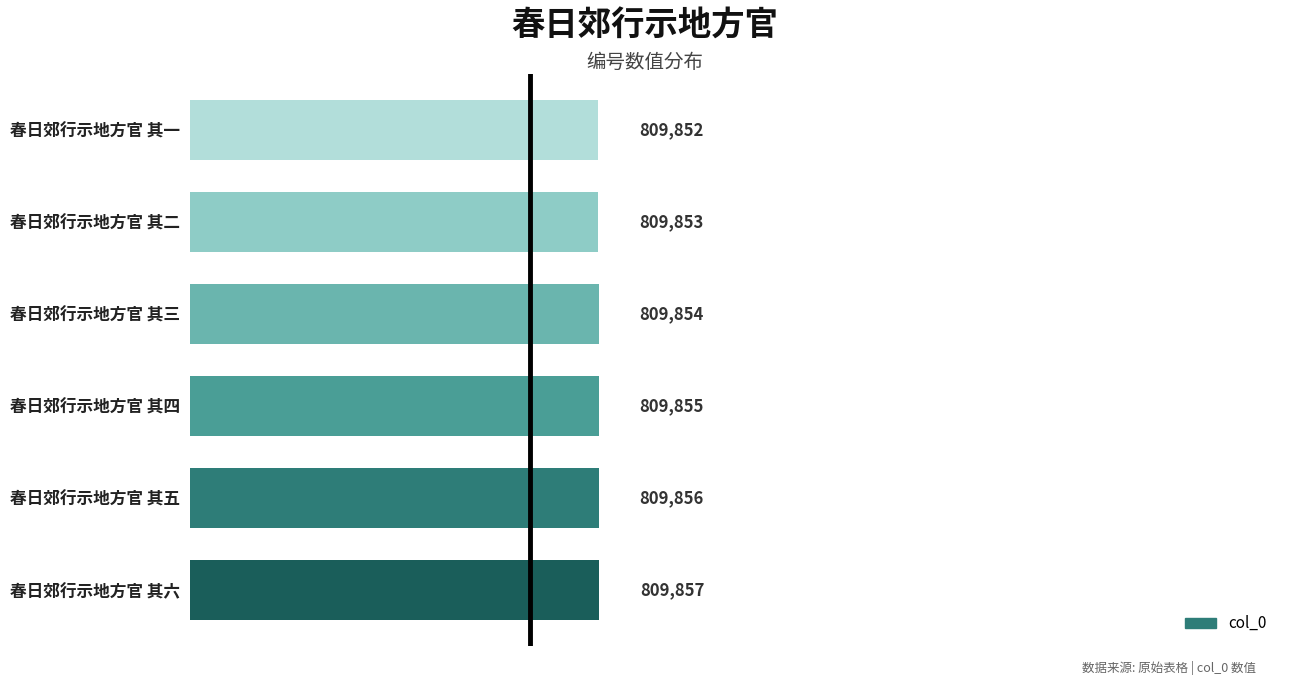

Reading bottom to top, transcribe all the data shown in this chart.

春日郊行示地方官 其六=809857	春日郊行示地方官 其五=809856	春日郊行示地方官 其四=809855	春日郊行示地方官 其三=809854	春日郊行示地方官 其二=809853	春日郊行示地方官 其一=809852